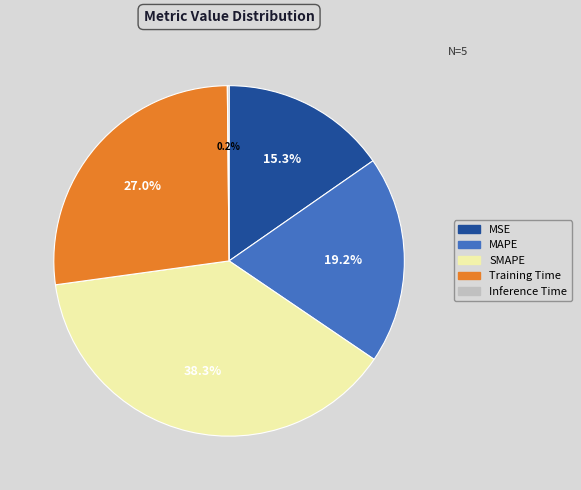

What percentage is NOT represented by SMAPE?

61.7%